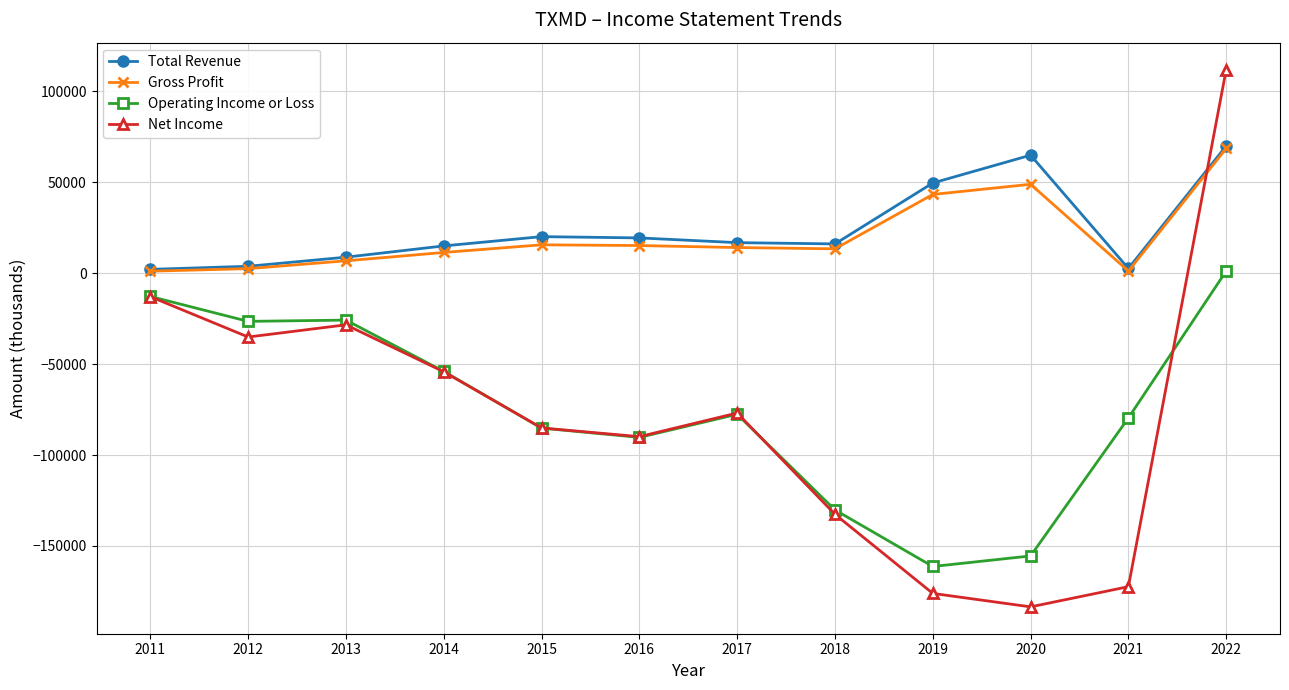

Which series changed the most between 2013 and 2021?

Net Income